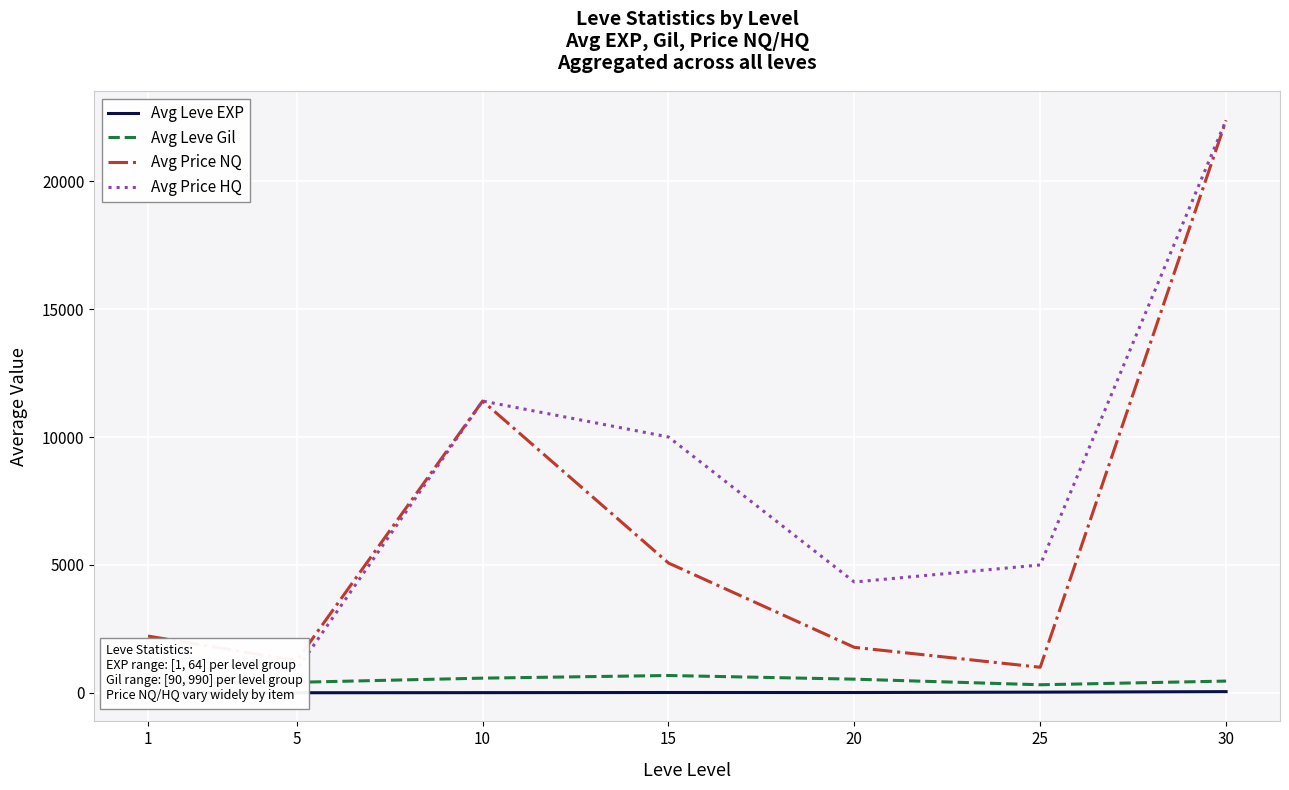

What is the value of the Avg Price NQ point at the 7th from the left?

22383.0